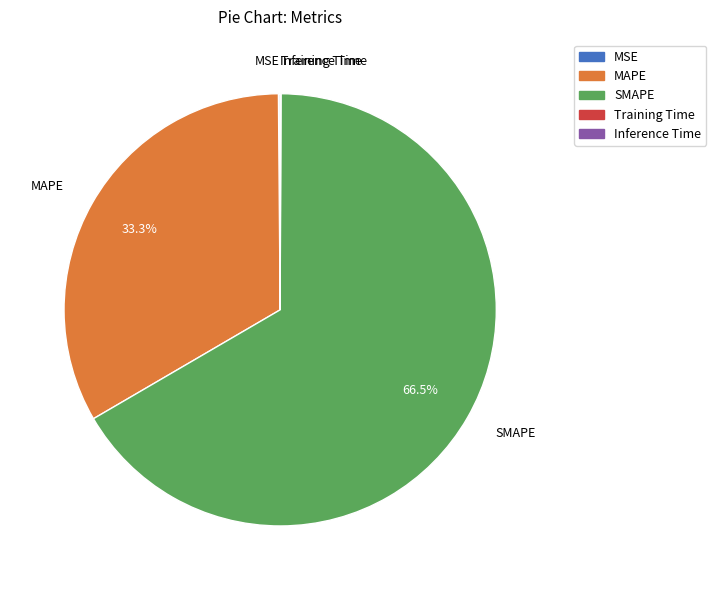

Which slice is the largest?

SMAPE